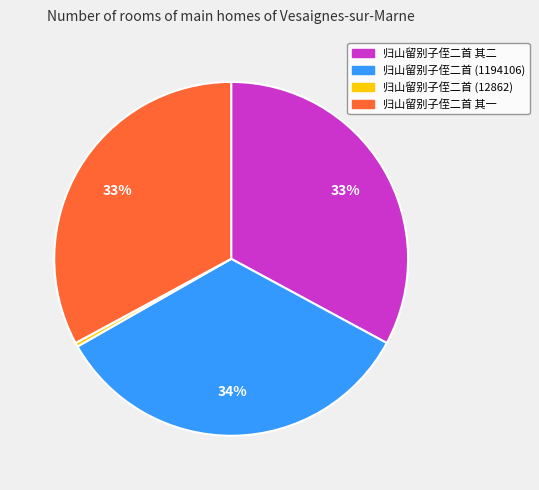

True or false: 归山留别子侄二首 其一 accounts for 26% of the total.

False